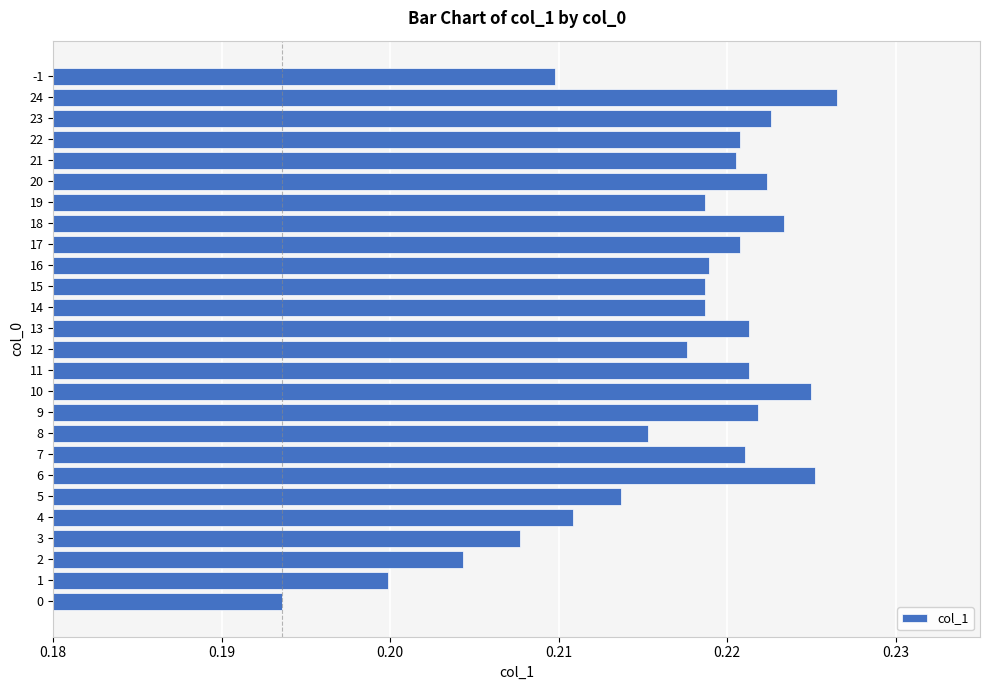

What is the sum of the values at 21 and 6?

0.4